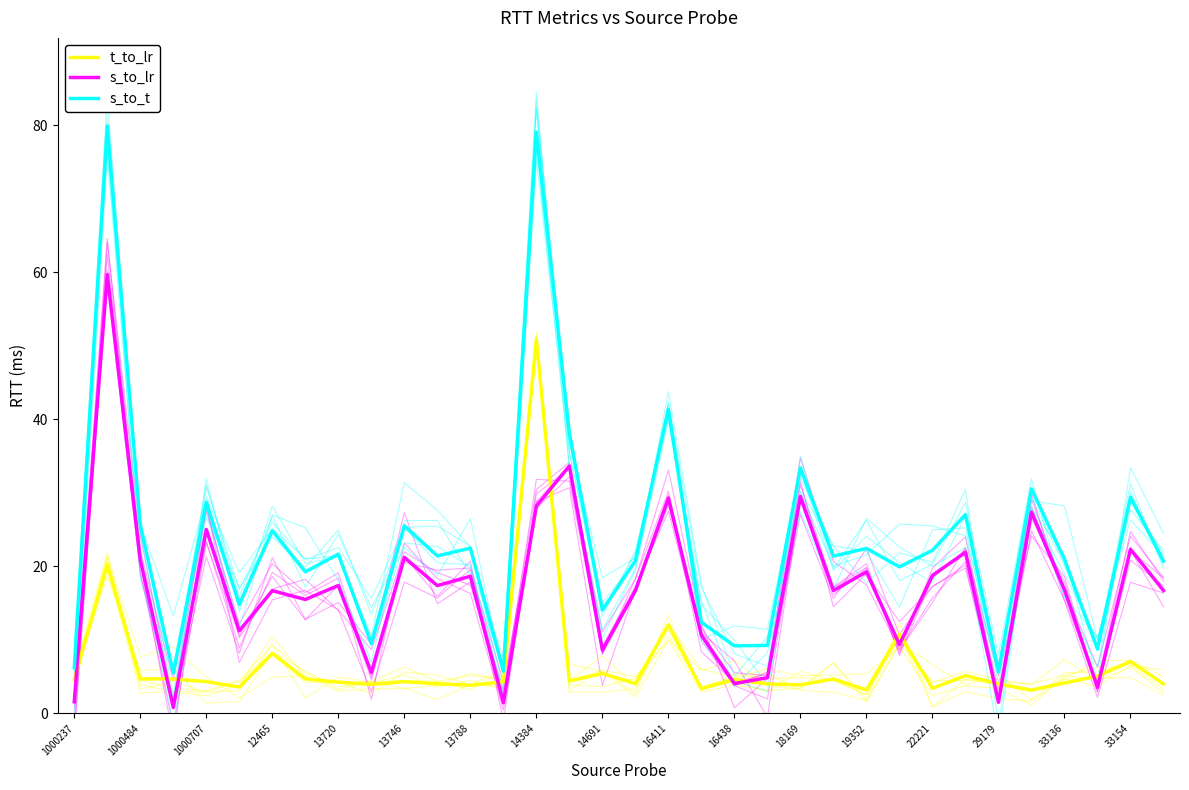

Which series has the widest spread of values?

s_to_t